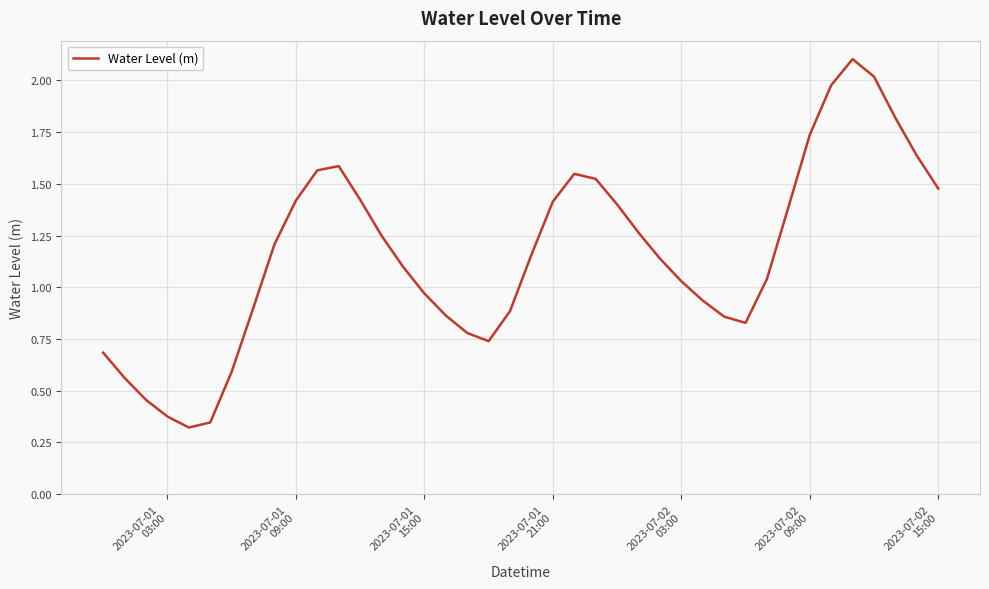

What is the difference between the maximum and minimum values?

1.8